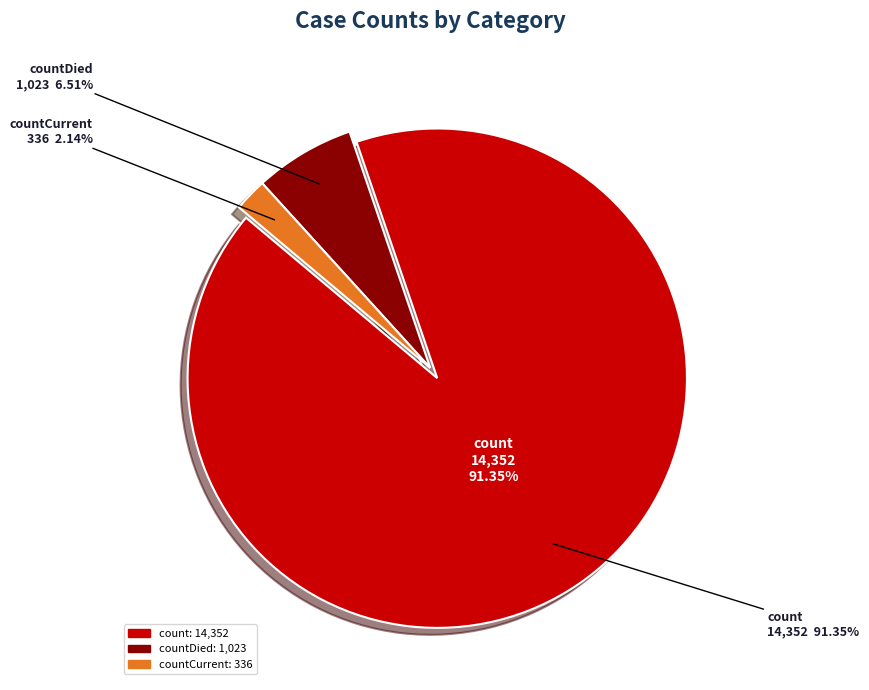

How many slices are in this pie chart?

3